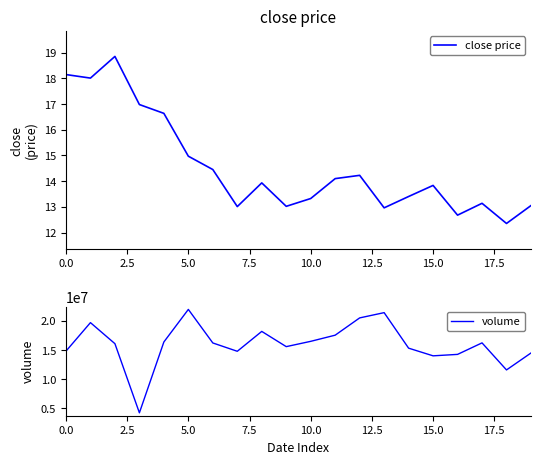

How many interior local peaks does the volume series have?

5